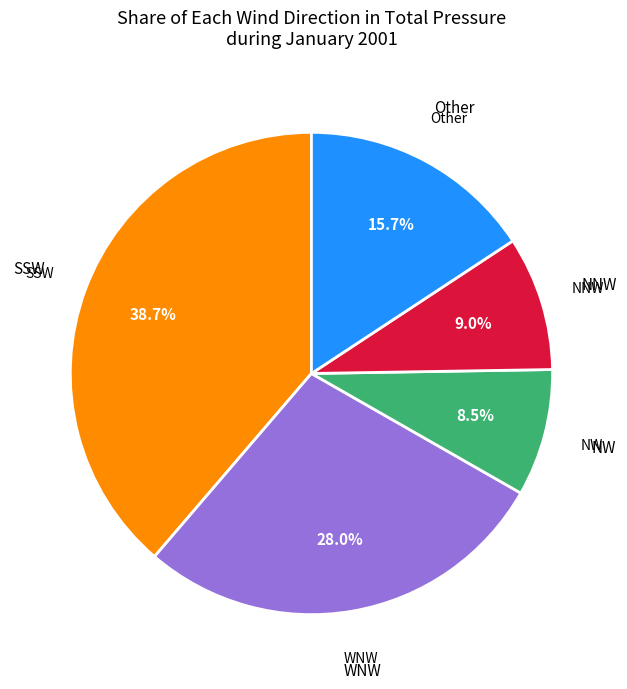

Is there any slice that represents more than half of the pie?

No